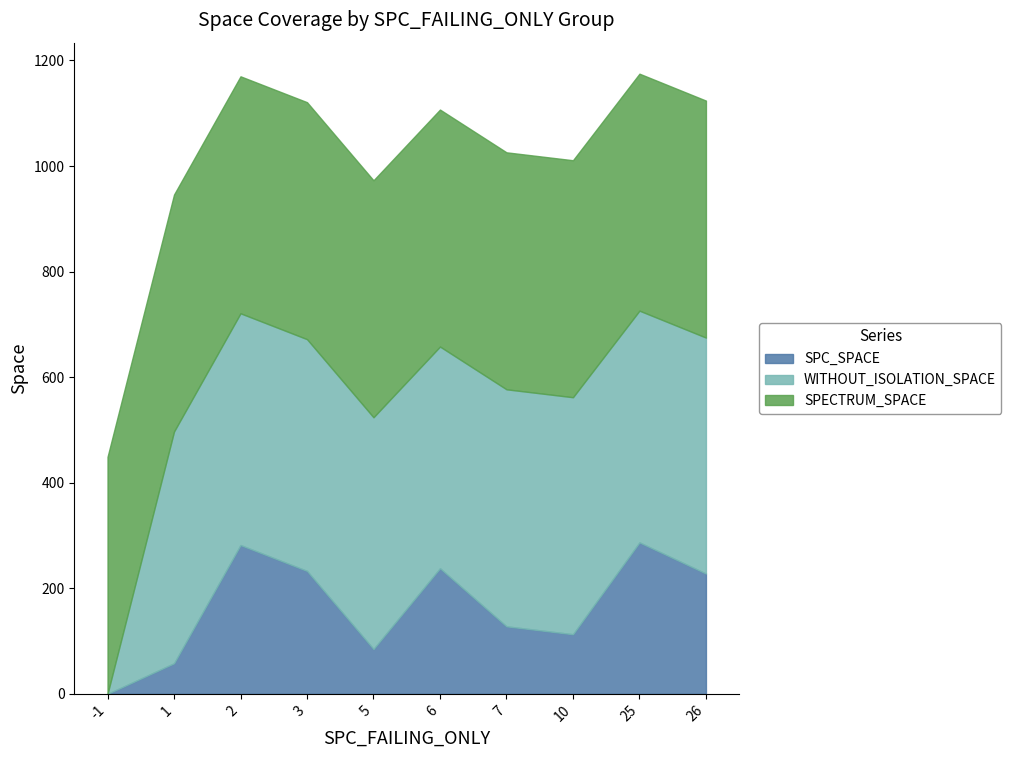

What is the sum of all SPC_SPACE values?

1652